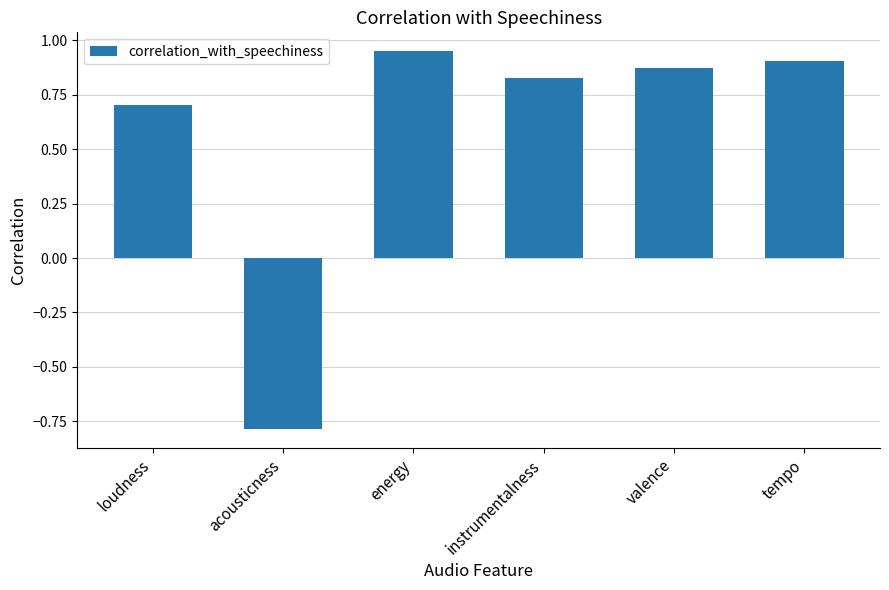

Rank the categories by value from lowest to highest.

acousticness, loudness, instrumentalness, valence, tempo, energy